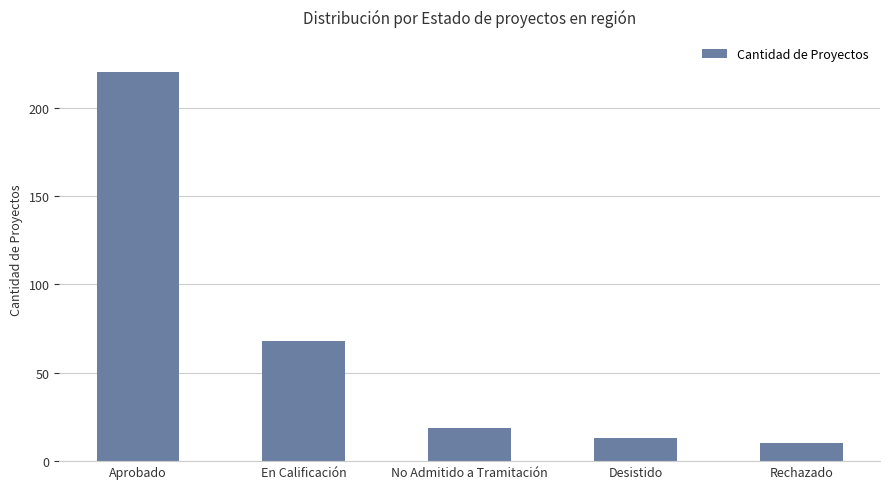

True or false: the data shows 13 at Desistido.

True